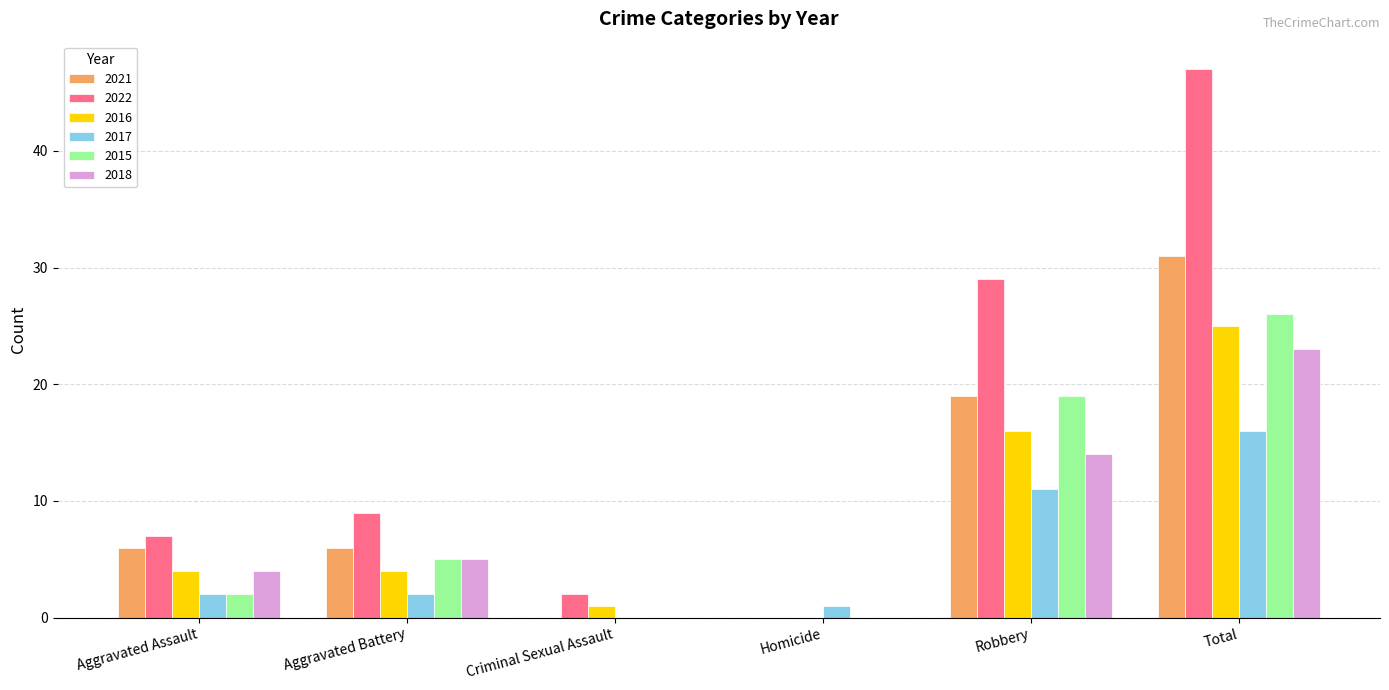

Reading right to left, list all the values displayed in this chart.

2021: 31	19	0	0	6	6
2022: 47	29	0	2	9	7
2016: 25	16	0	1	4	4
2017: 16	11	1	0	2	2
2015: 26	19	0	0	5	2
2018: 23	14	0	0	5	4